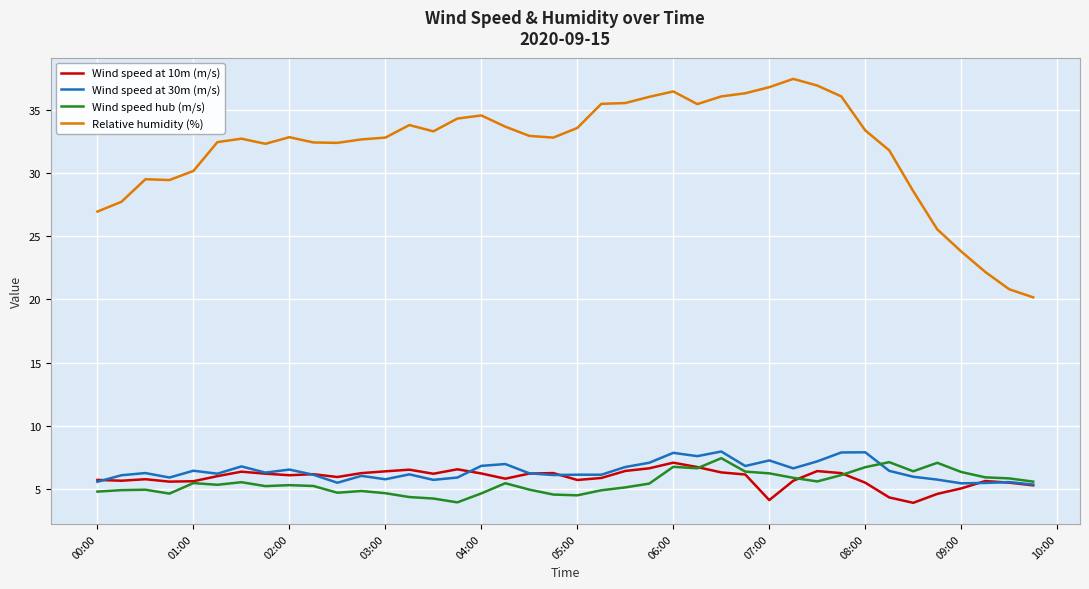

What is the maximum value for Wind speed hub (m/s)?

7.5